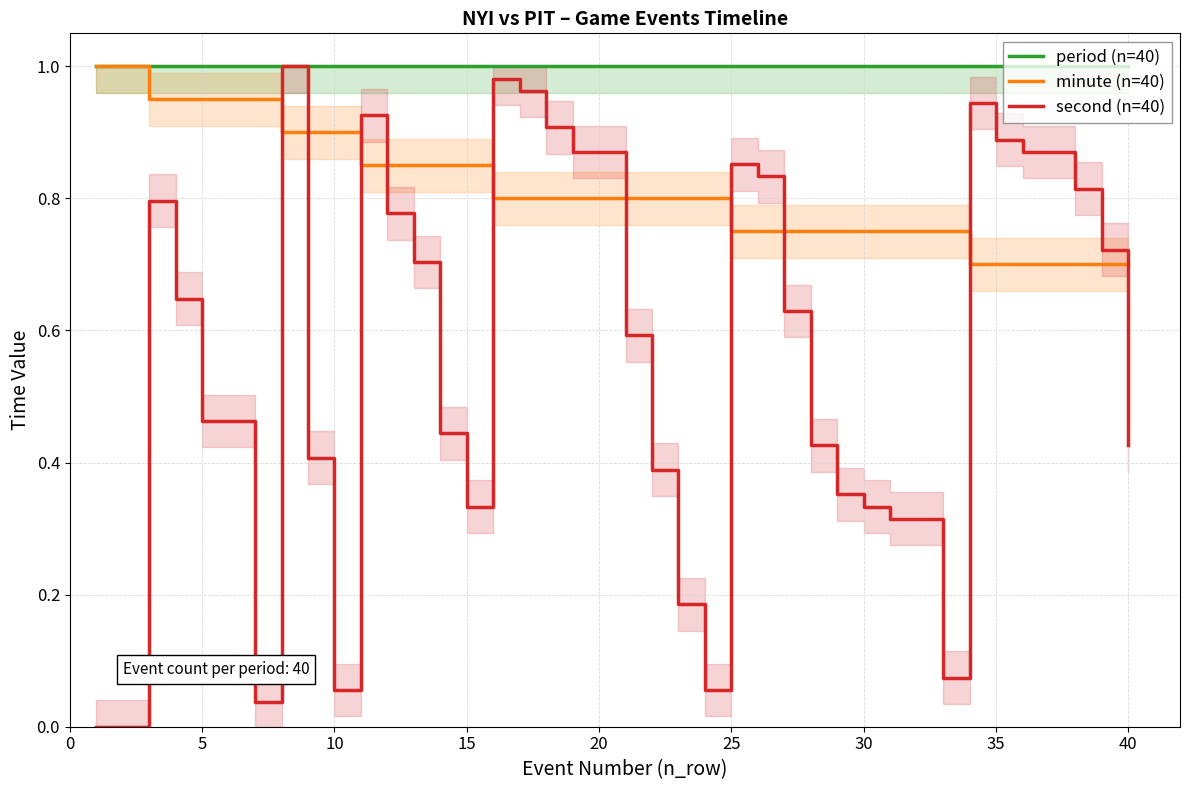

Which series ends up on top after the final intersection of second (n=40) and minute (n=40)?

minute (n=40)